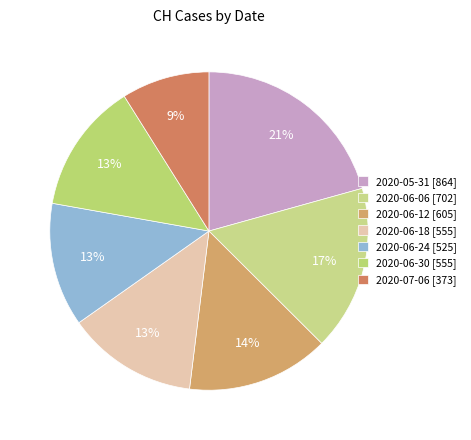

Is there a majority slice in this chart?

No